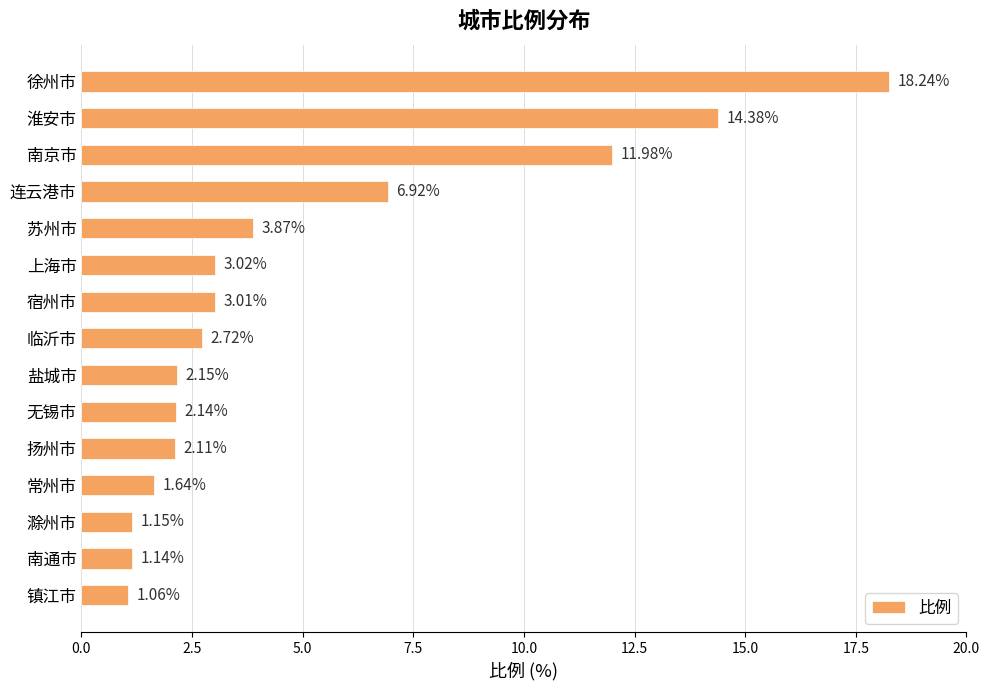

What is the label of the 10th bar from the top?

无锡市